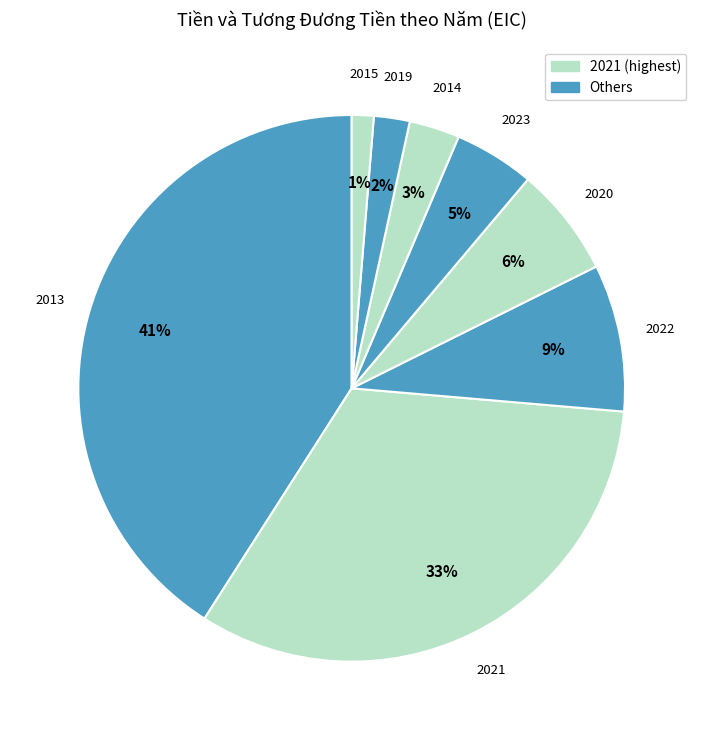

To the nearest percent, what percentage of the pie is 2021?

33%